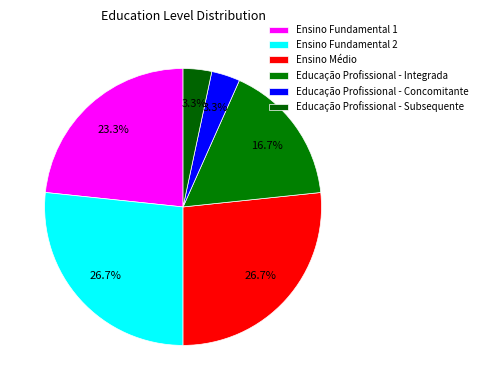

Does Ensino Médio account for over 50% of the chart?

No